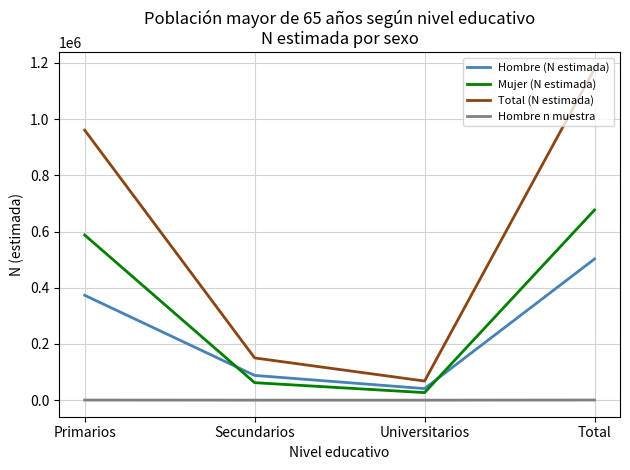

The Total (N estimada) series shows 960938 at Primarios. True or false?

True